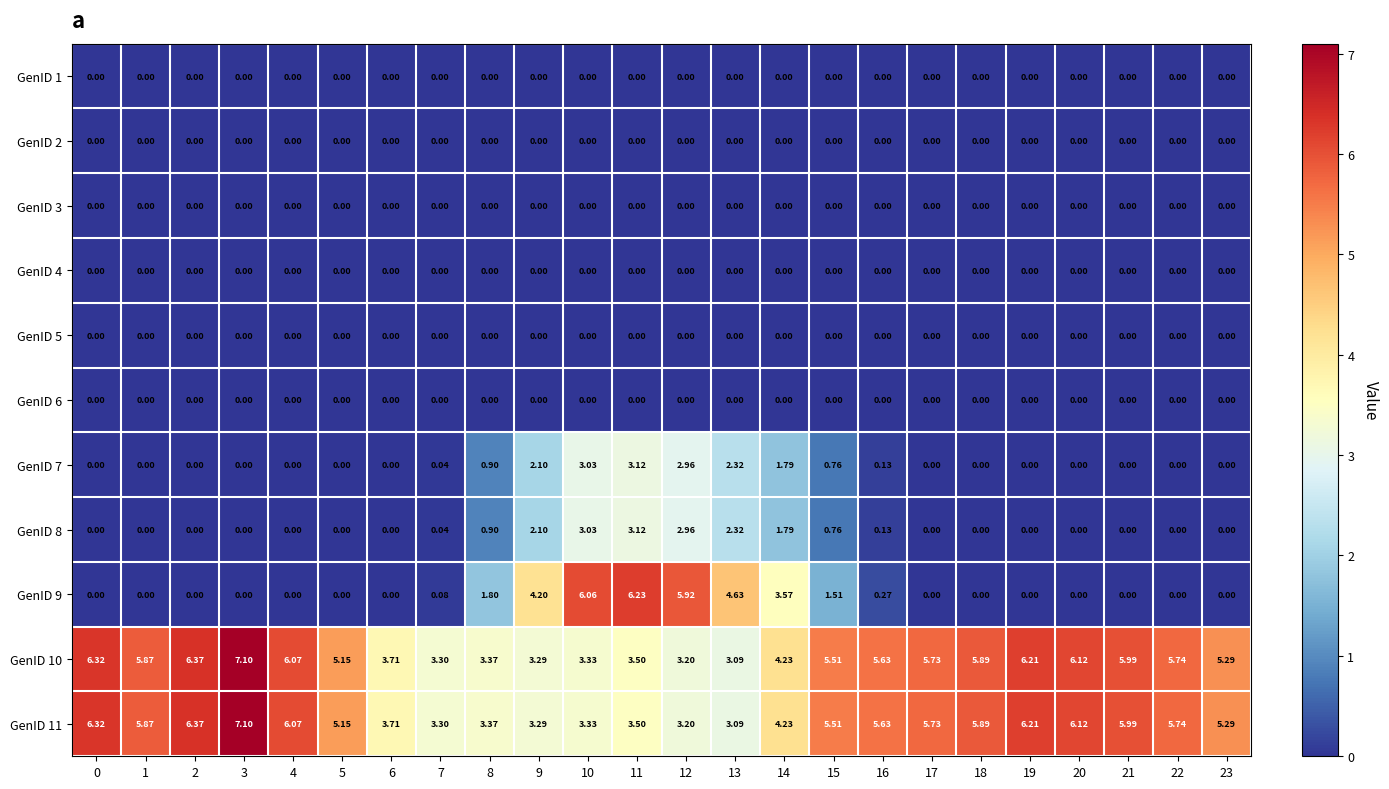

At how many categories does at least one series exceed 2?

24